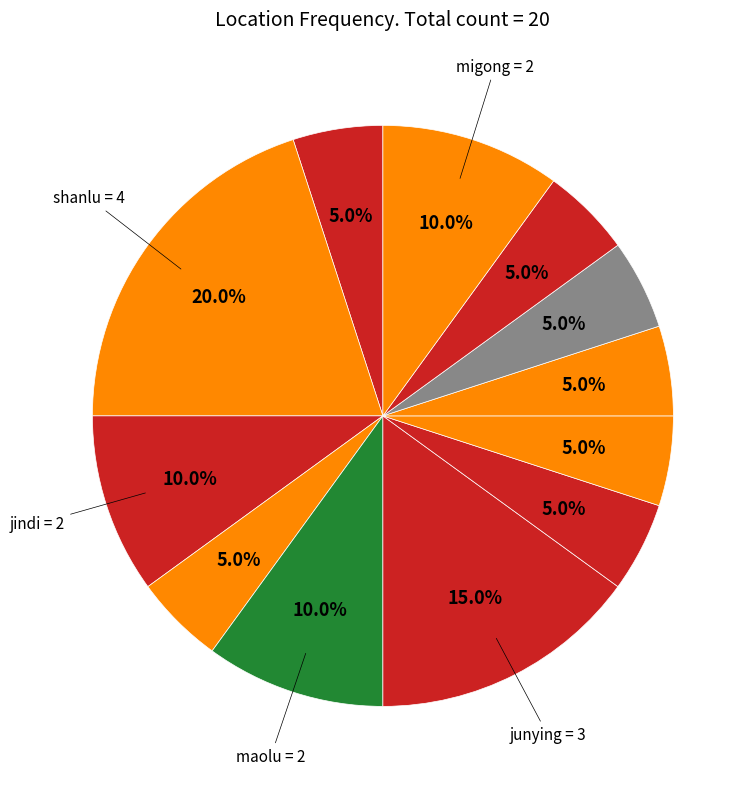

Is there a majority slice in this chart?

No